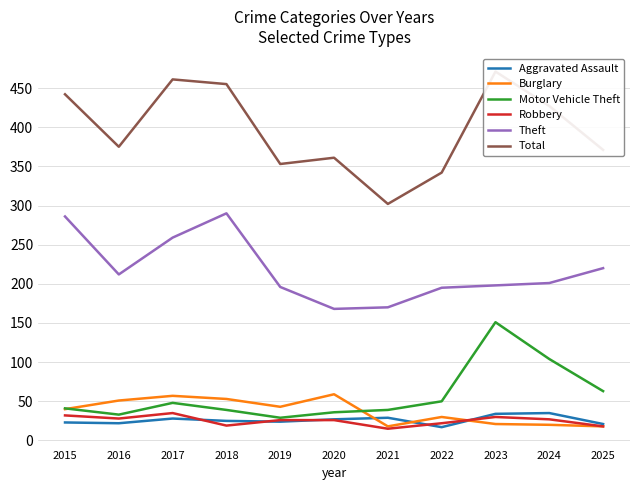

List the labels in order of Burglary value, smallest first.

2021, 2025, 2024, 2023, 2022, 2015, 2019, 2016, 2018, 2017, 2020